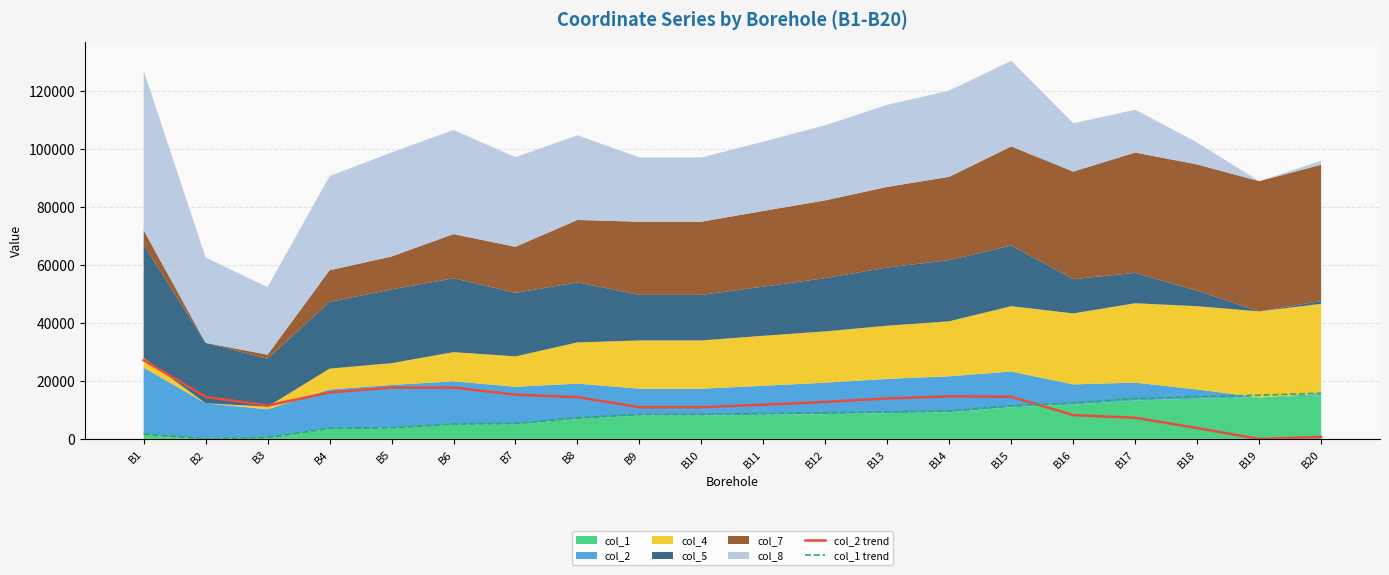

What is the spread (max minus min) of values at B5?

13895.9